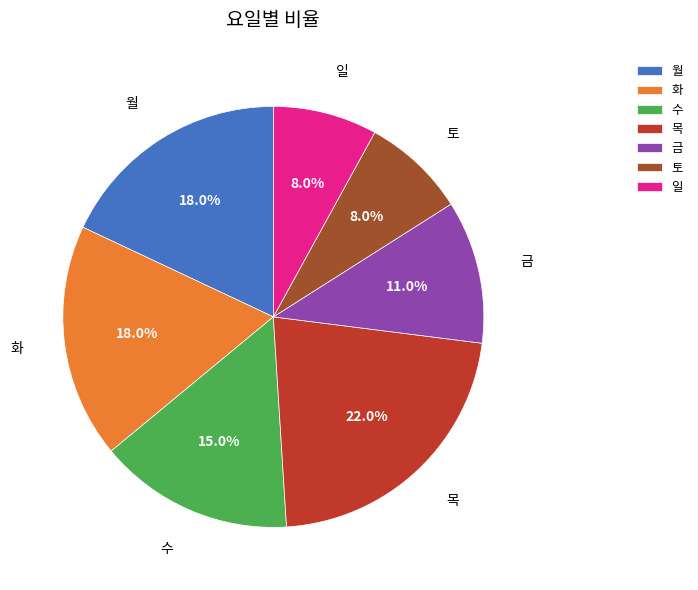

Is the sum of 금 and 토 greater than half?

No